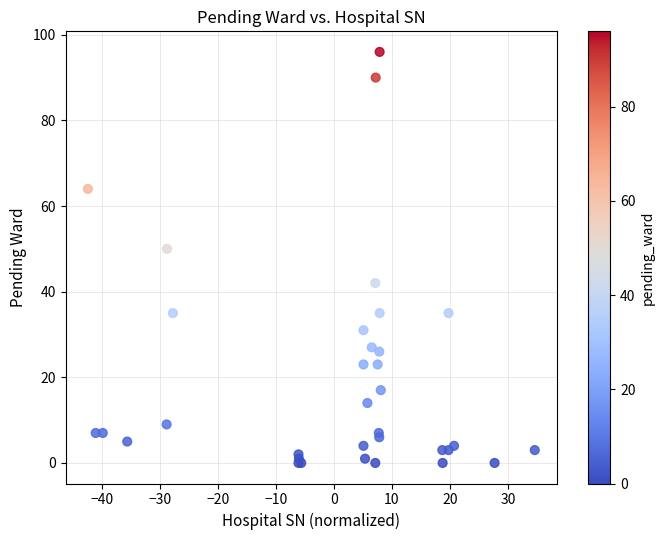

What Y value in the scatter plot is closest to 48?

50